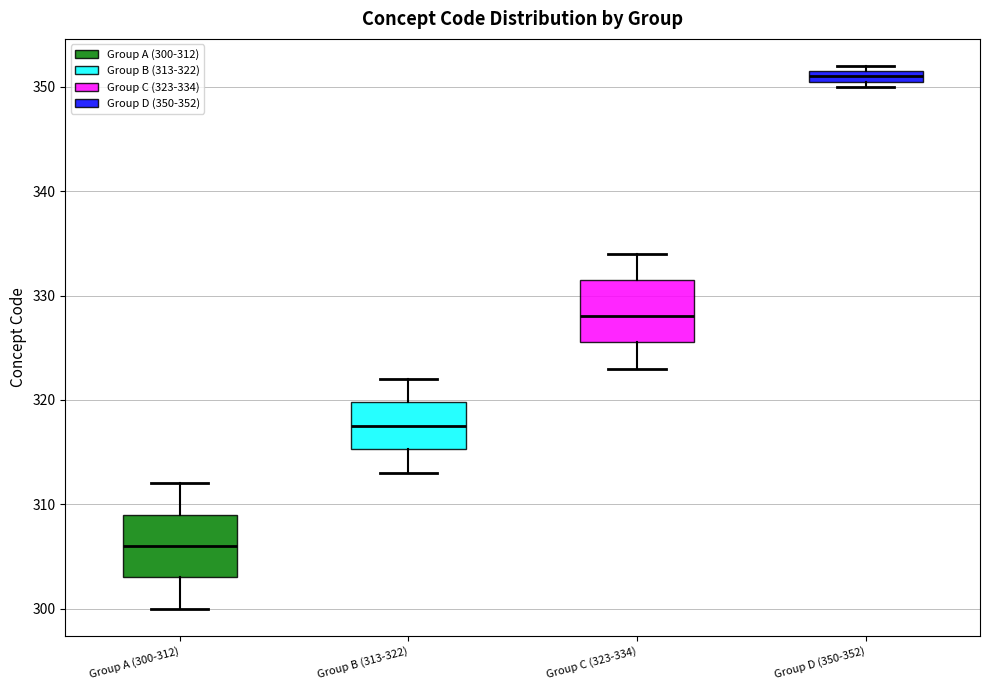

Where does the upper whisker of the box for Group B (313-322) end on the y-axis? The values are not printed on the chart, so give them approximately, as read against the axis.

322